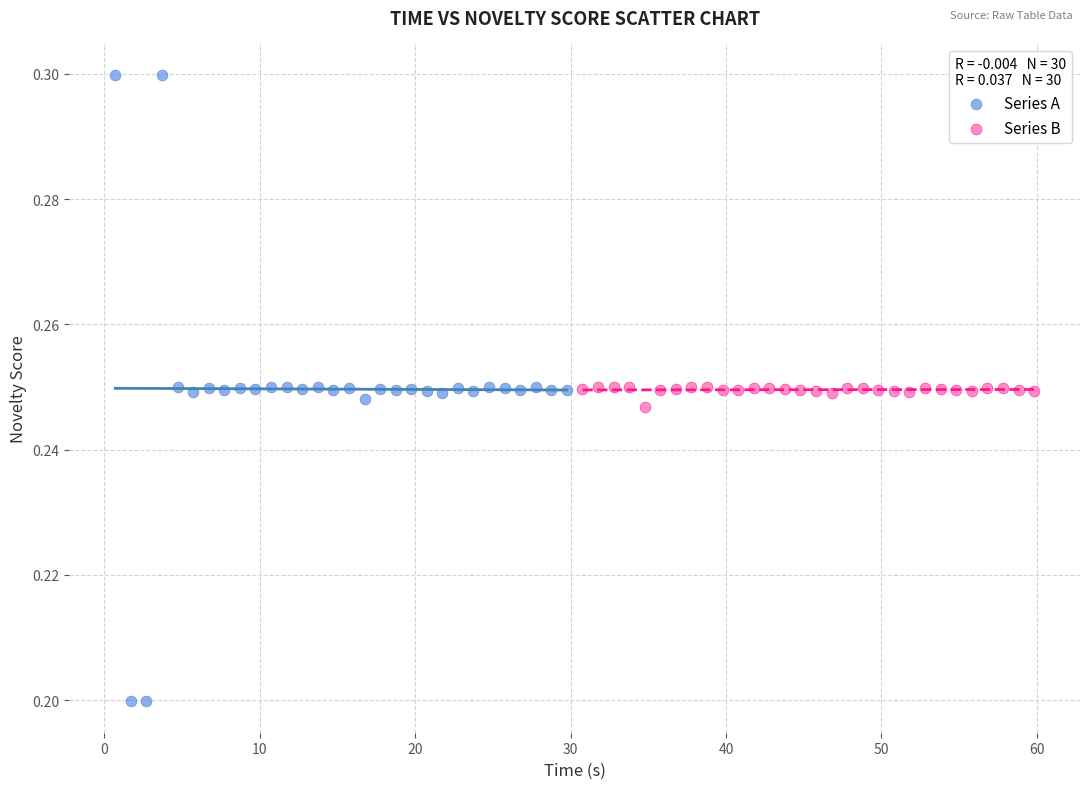

What are all the series names shown in the legend?

Series A, Series B